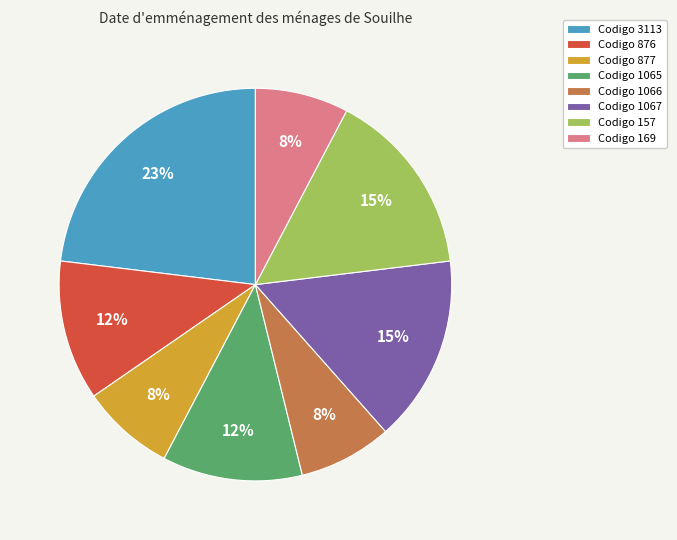

Does Codigo 876 represent more than half of the total?

No